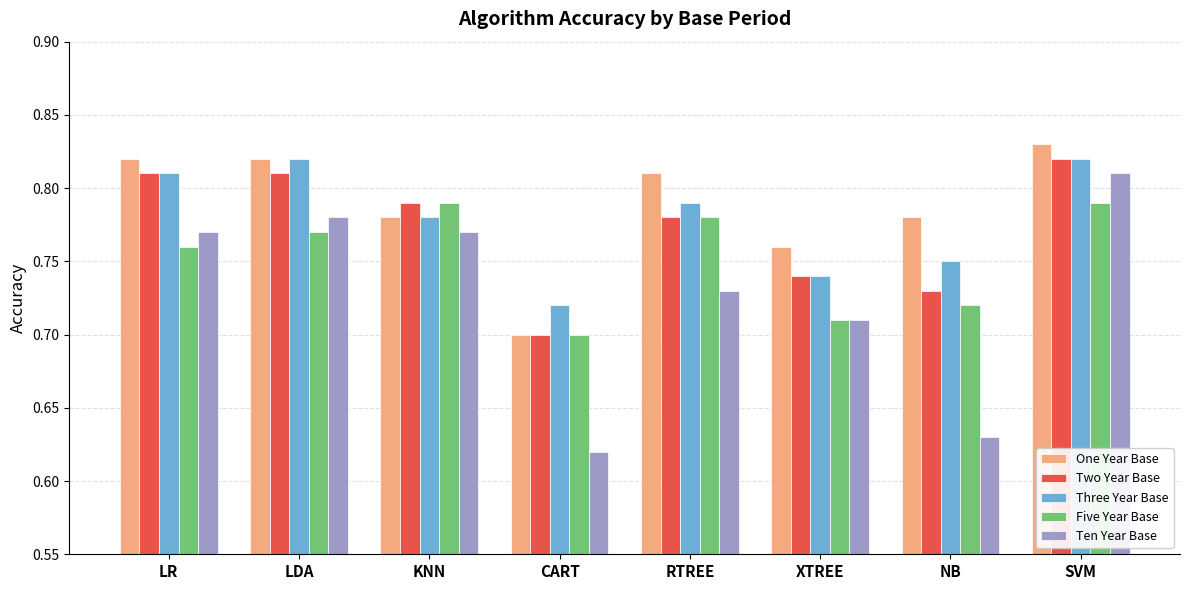

Which category has the lowest value across all series?

CART